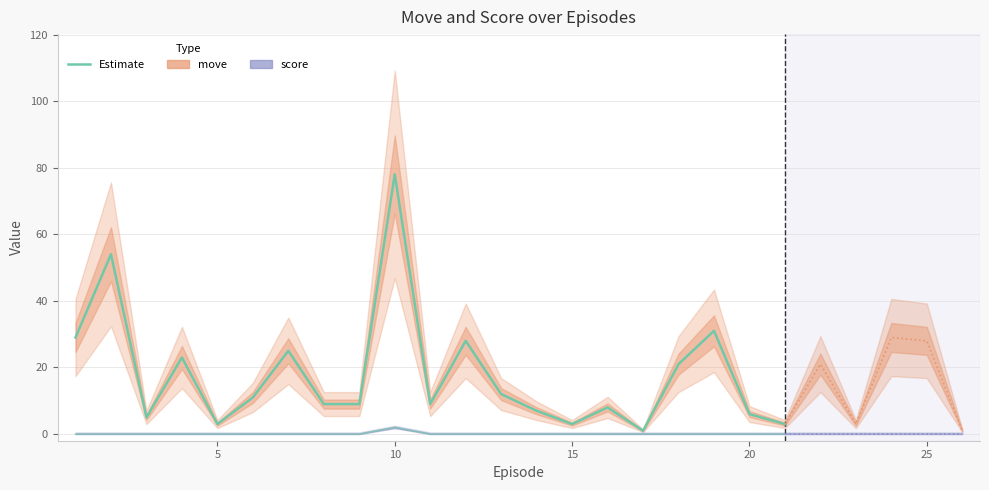

Which series changed the most between 8.0 and 20.0?

move